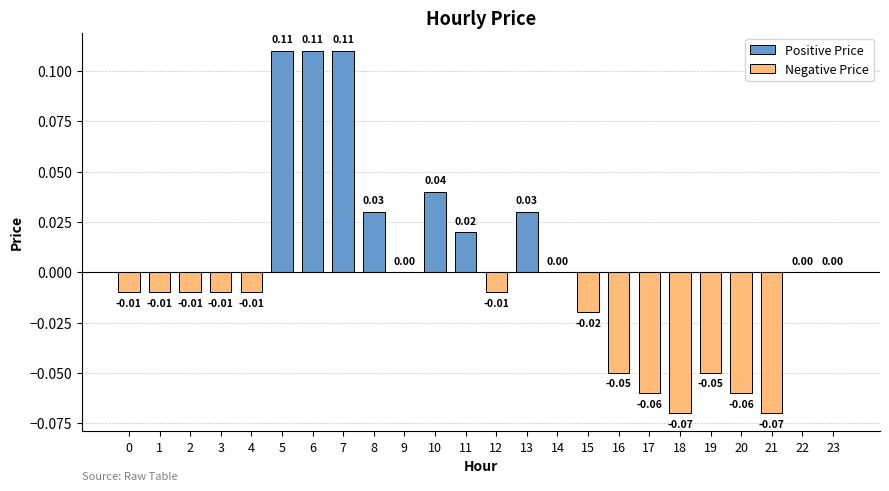

How many data points in Positive Price are above 0?

7